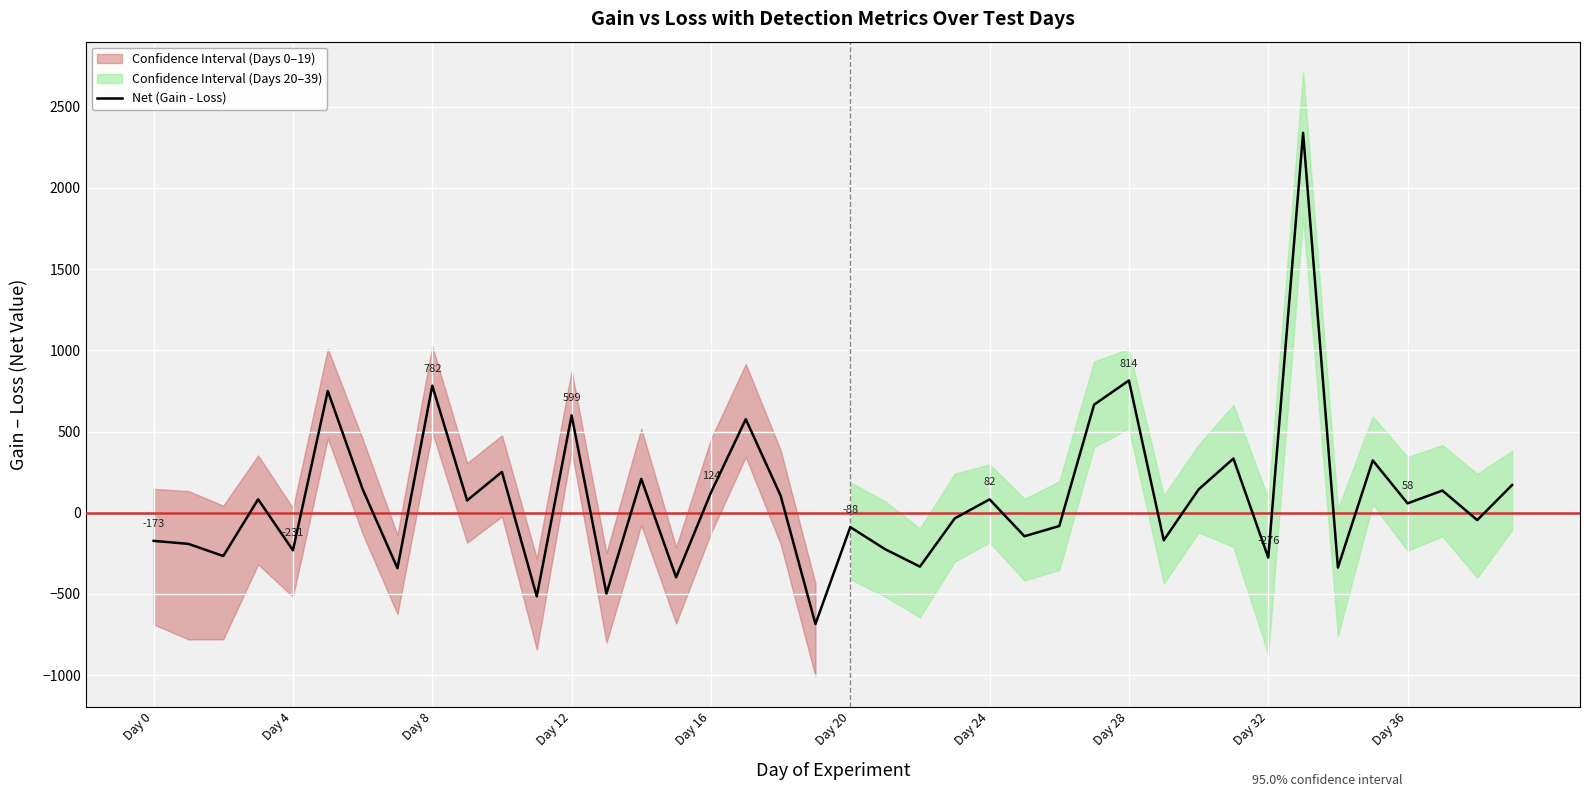

What is the change in value from 32 to 38?

+230.8